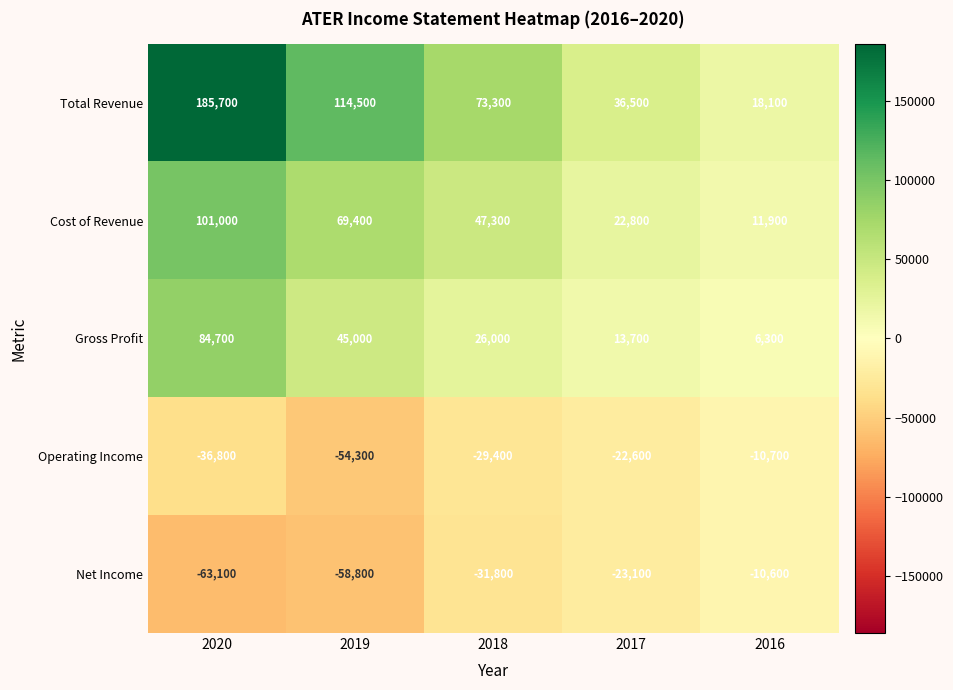

The value of Net Income at 2018 is -54059. True or false?

False